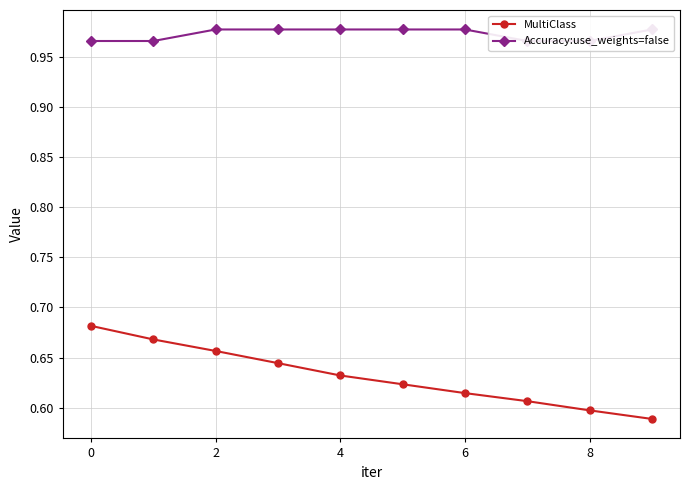

Reading right to left, extract all data points from this chart.

MultiClass: 0.6	0.6	0.6	0.6	0.6	0.6	0.6	0.7	0.7	0.7
Accuracy:use_weights=false: 1.0	1.0	1.0	1.0	1.0	1.0	1.0	1.0	1.0	1.0